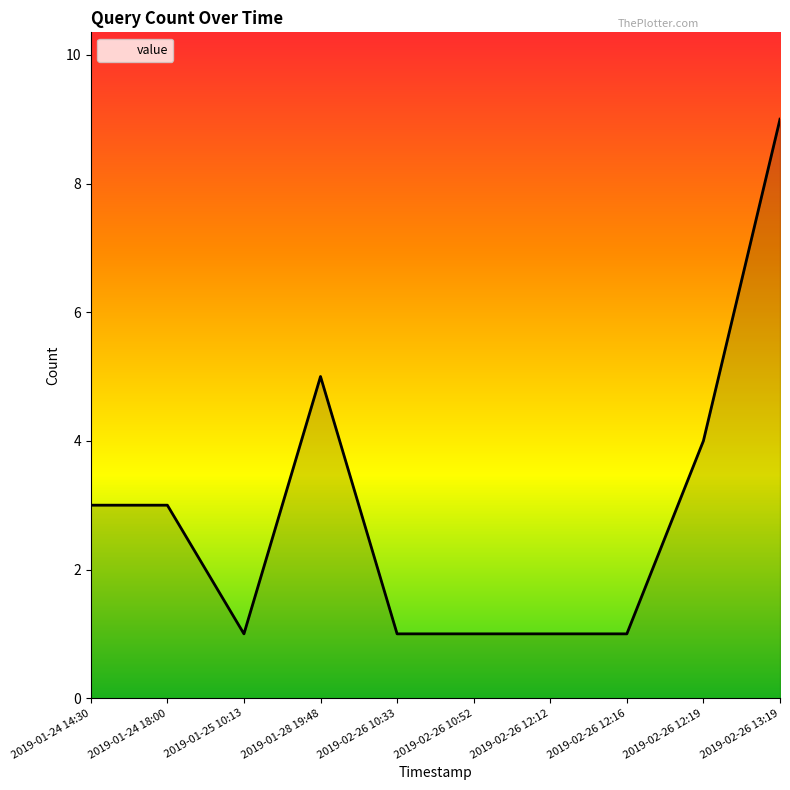

Between 2019-02-26 10:52 and 2019-02-26 12:19, which is larger?

2019-02-26 12:19